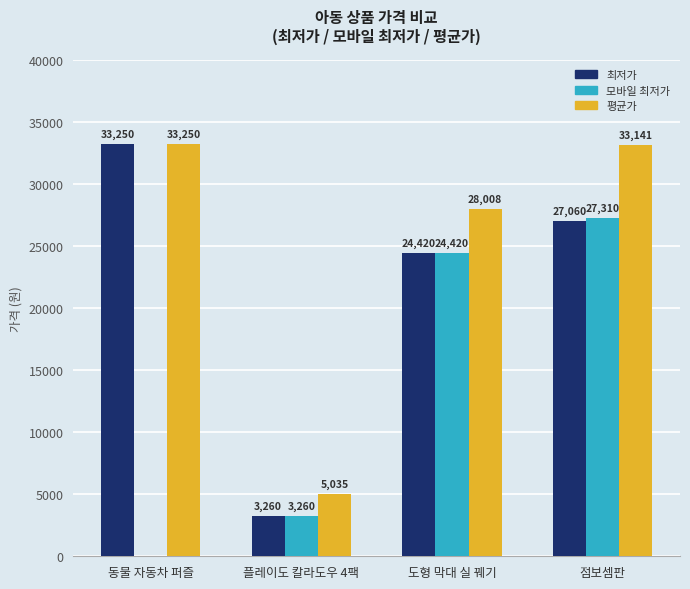

Reading left to right, what are all the values shown in this chart?

최저가: 33250	3260	24420	27060
모바일 최저가: 0	3260	24420	27310
평균가: 33250	5035	28008	33141